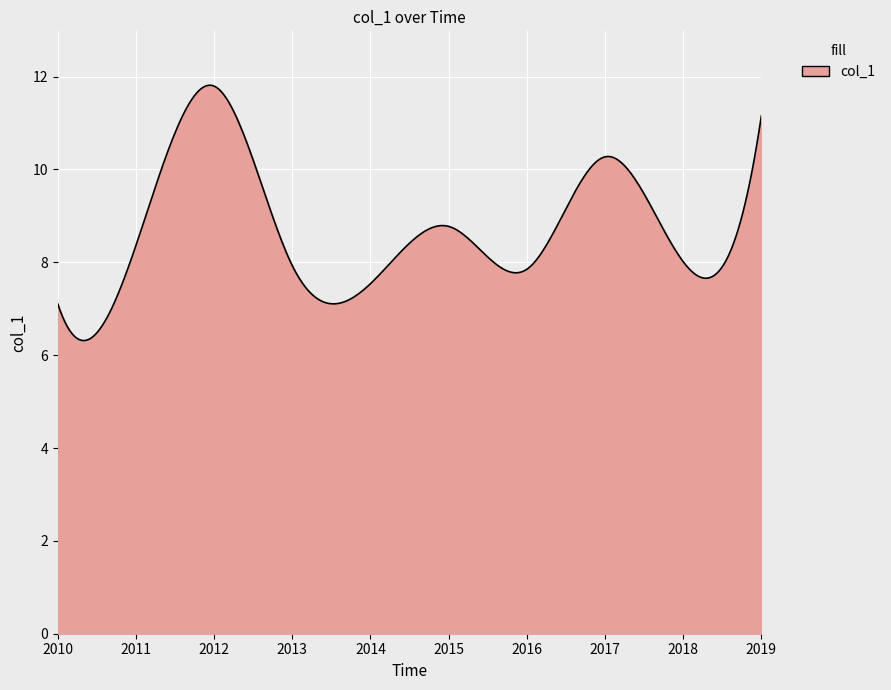

What is the minimum value shown in the chart?

6.3